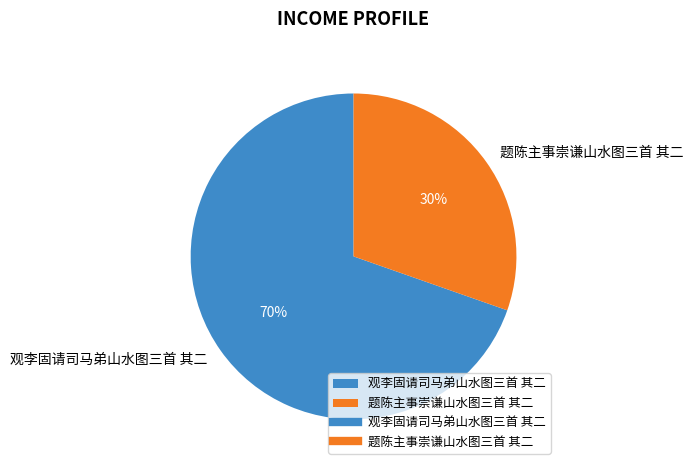

Do 题陈主事崇谦山水图三首 其二 and 观李固请司马弟山水图三首 其二 together represent more than half of the pie?

Yes